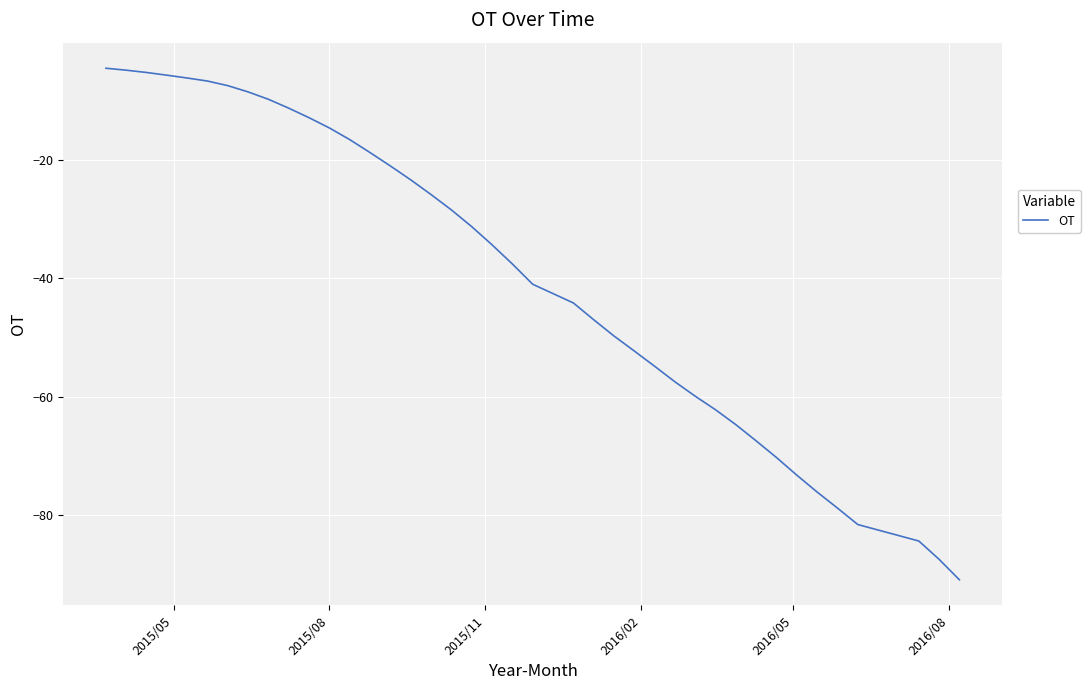

What is the smallest value displayed?

-90.8